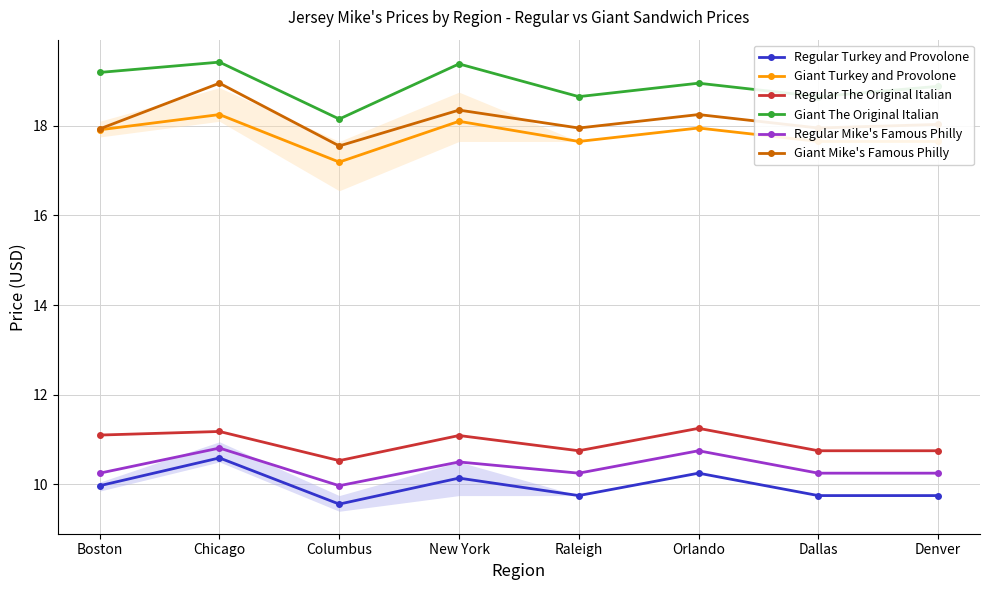

True or false: Giant Turkey and Provolone and Giant Mike's Famous Philly intersect in this chart.

False